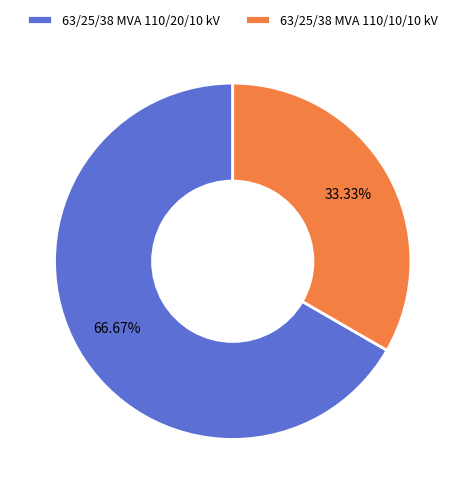

To the nearest percent, what percentage of the pie is 63/25/38 MVA 110/10/10 kV?

33%